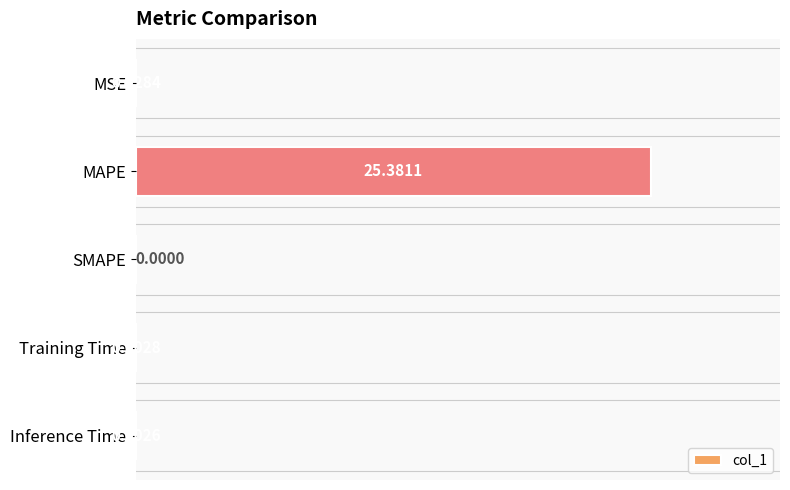

What is the change in value from MAPE to Training Time?

-25.4